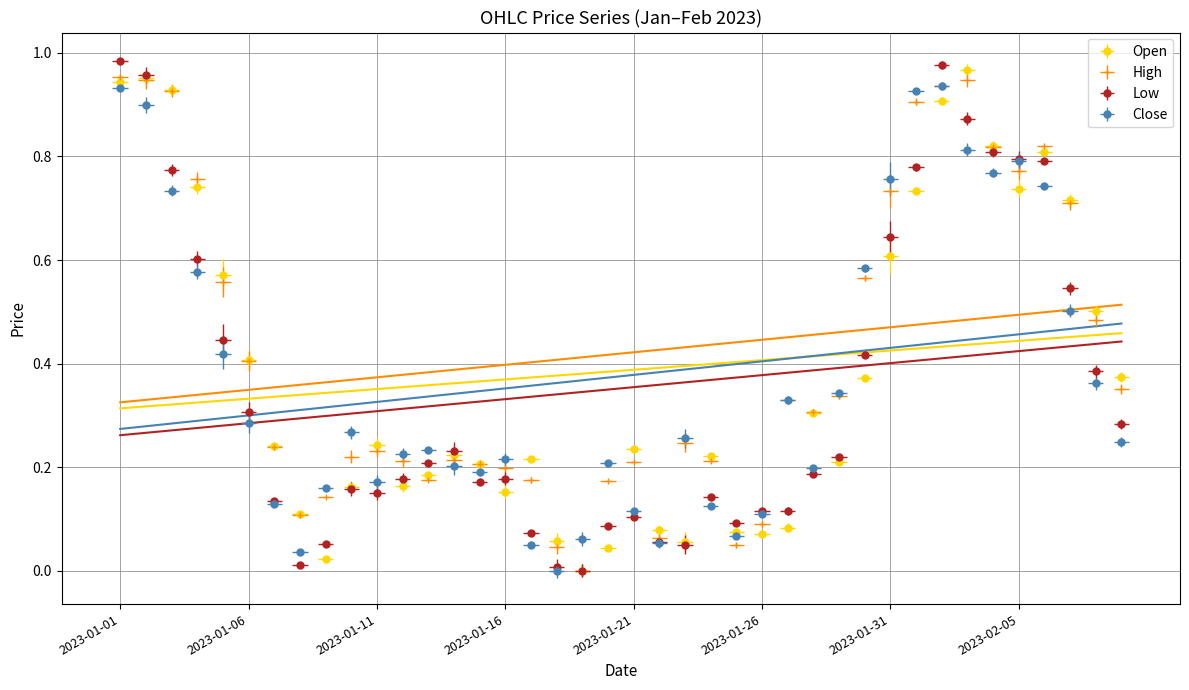

Is the value of Open at 2023-01-30 greater than the value of Low at 2023-01-05?

No